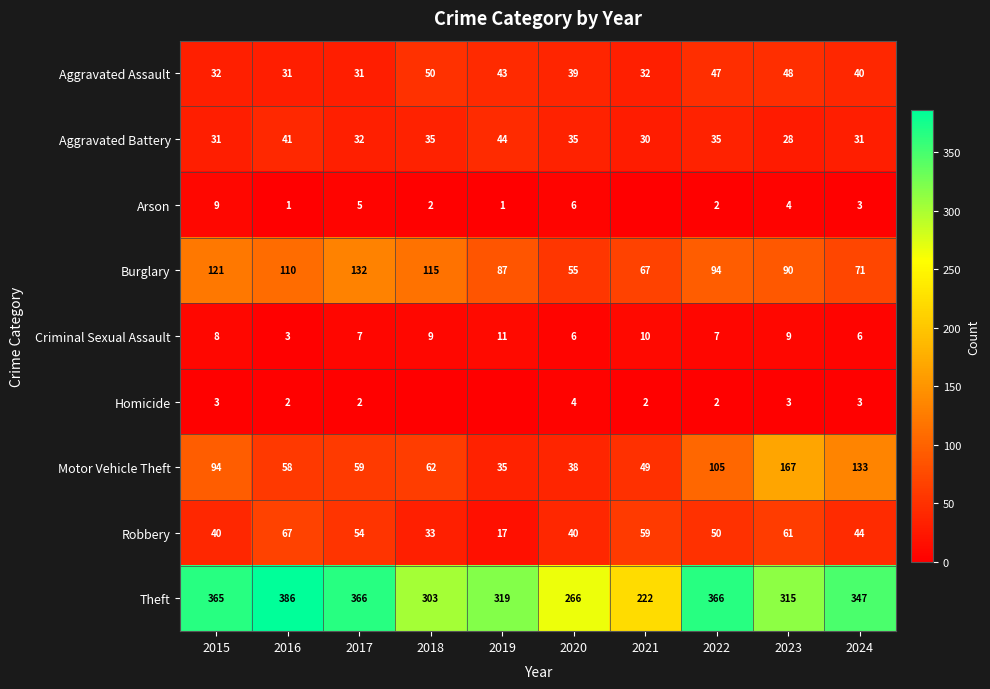

Where does the Motor Vehicle Theft series first go above 62?

2015